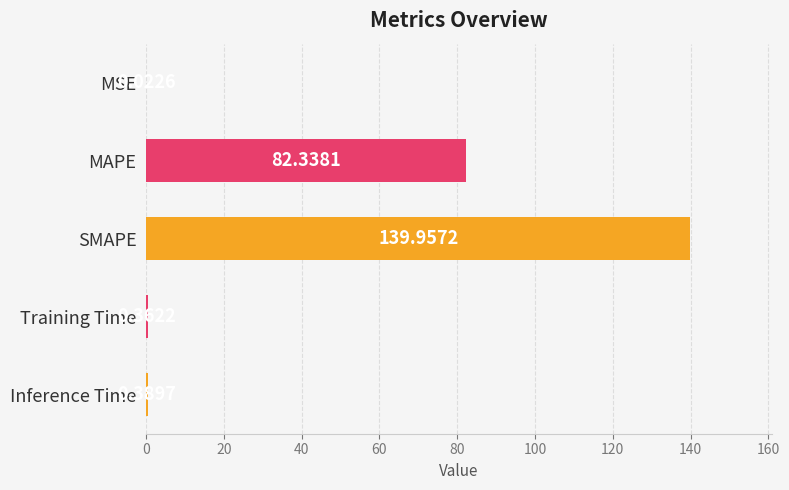

What is the ratio of the value at MAPE to the value at SMAPE?

0.6